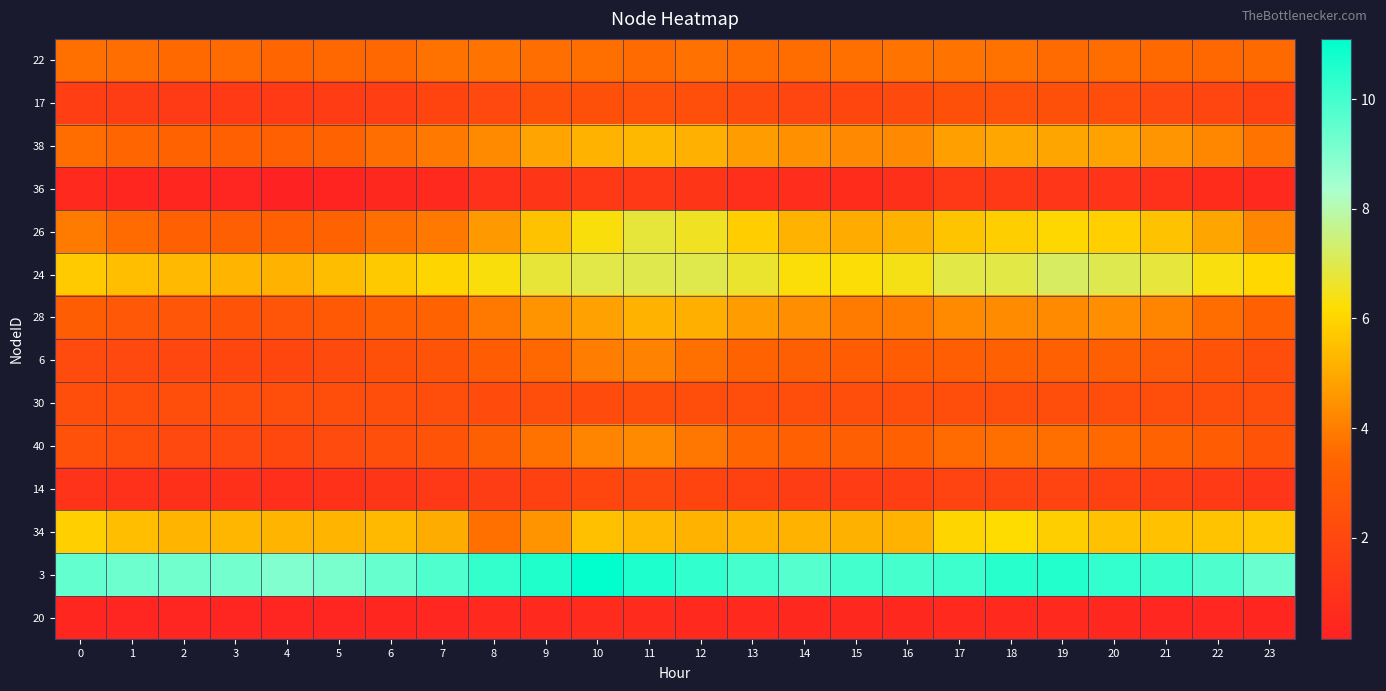

What is the spread (max minus min) of values at 7?

9.4